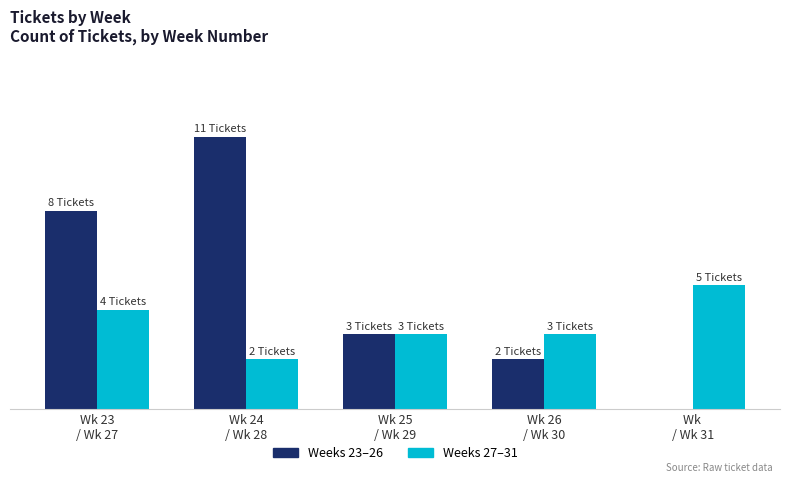

Rank the series at Wk 24
/ Wk 28 from lowest to highest value.

Weeks 27–31, Weeks 23–26